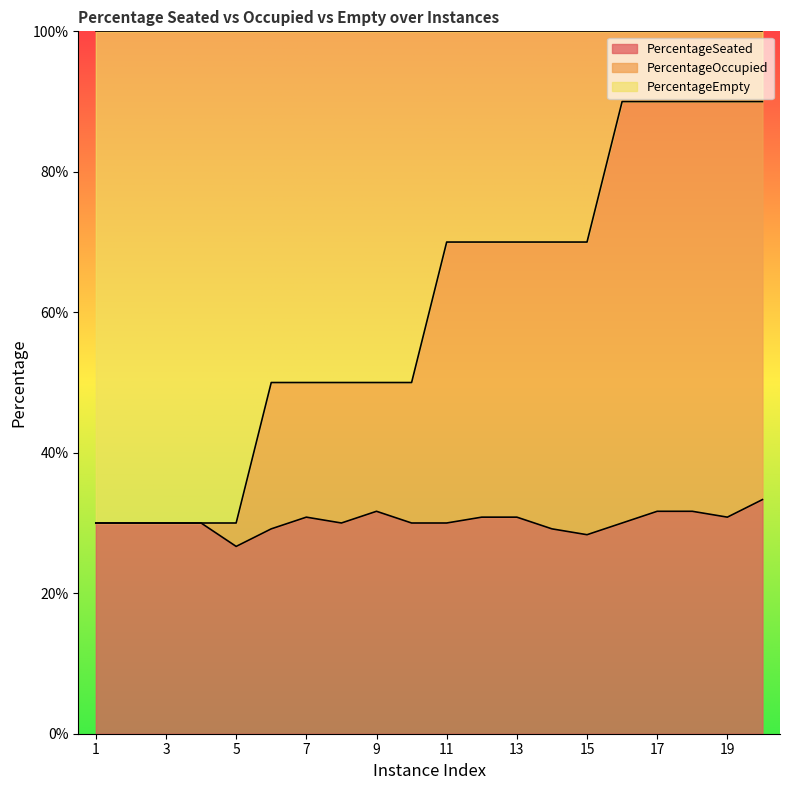

True or false: PercentageSeated has a value of 0.3 at 9.

True